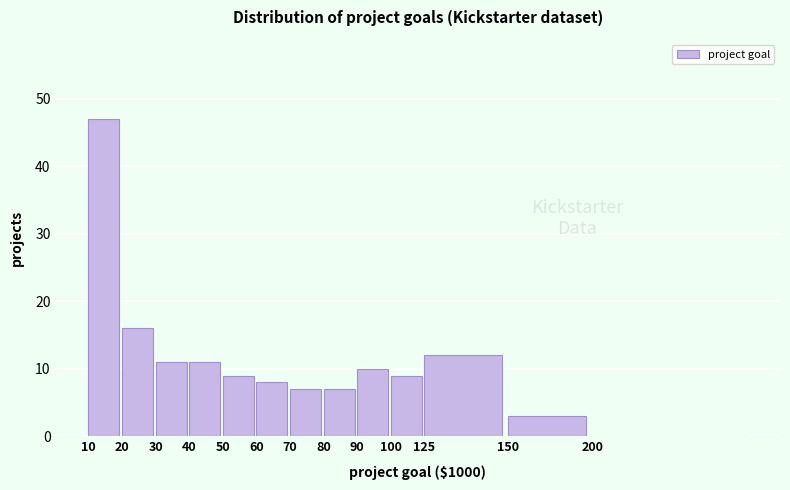

Reading right to left, transcribe all the data shown in this chart.

200=0	150=3	125=12	100=9	90=10	80=7	70=7	60=8	50=9	40=11	30=11	20=16	10=47